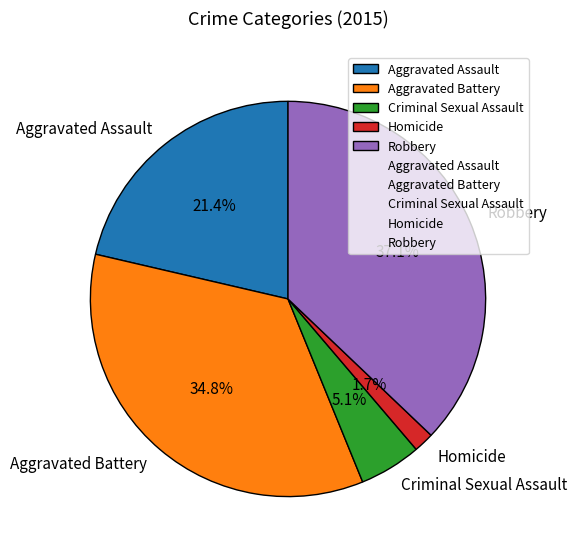

Combined, do Robbery and Aggravated Assault account for over 50%?

Yes